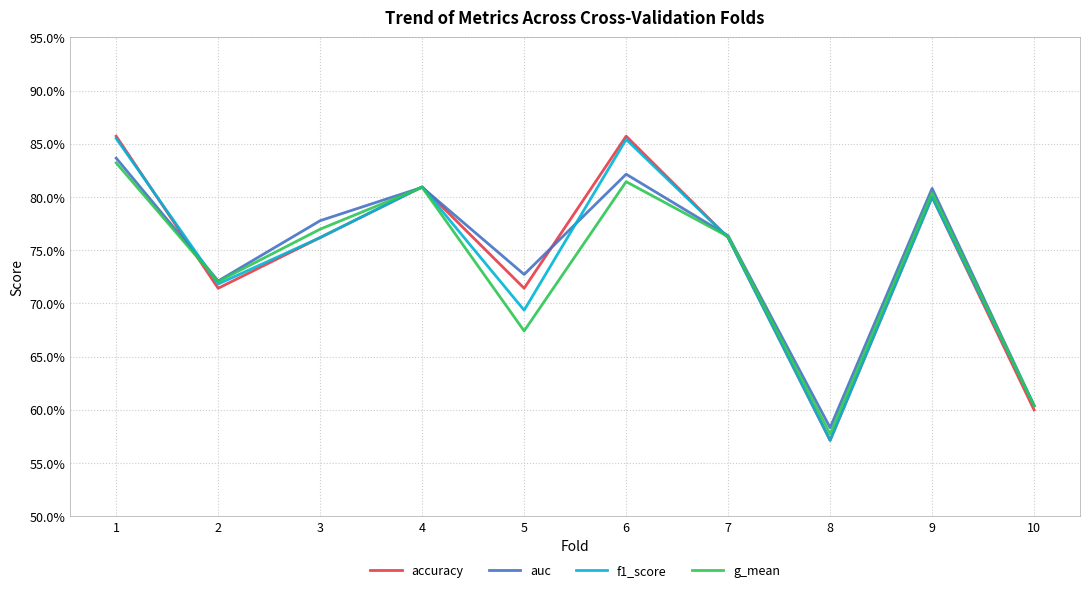

Rank the series at 3 from highest to lowest value.

auc, g_mean, accuracy, f1_score